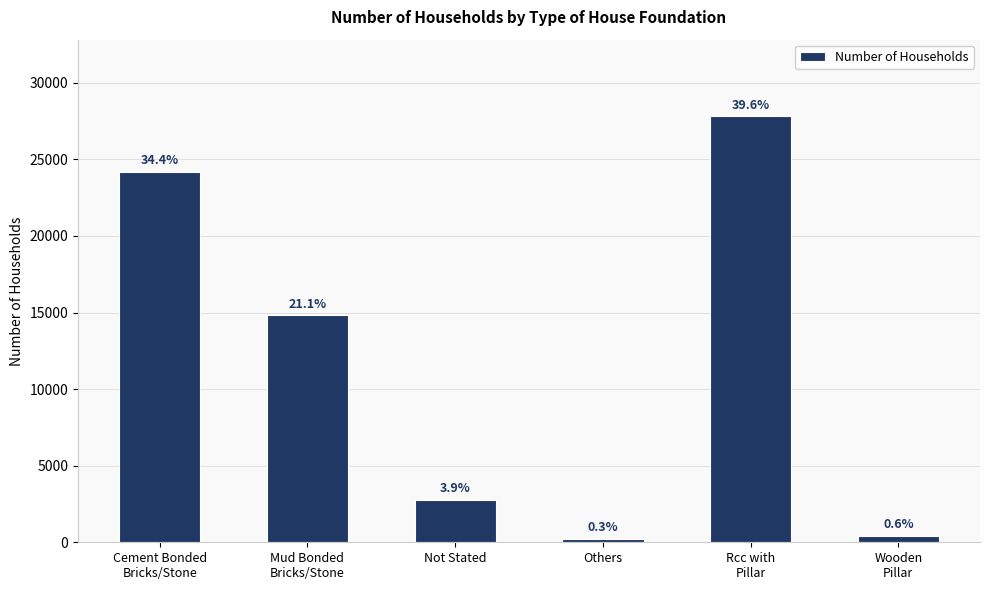

What is the maximum value shown in the chart?

27807